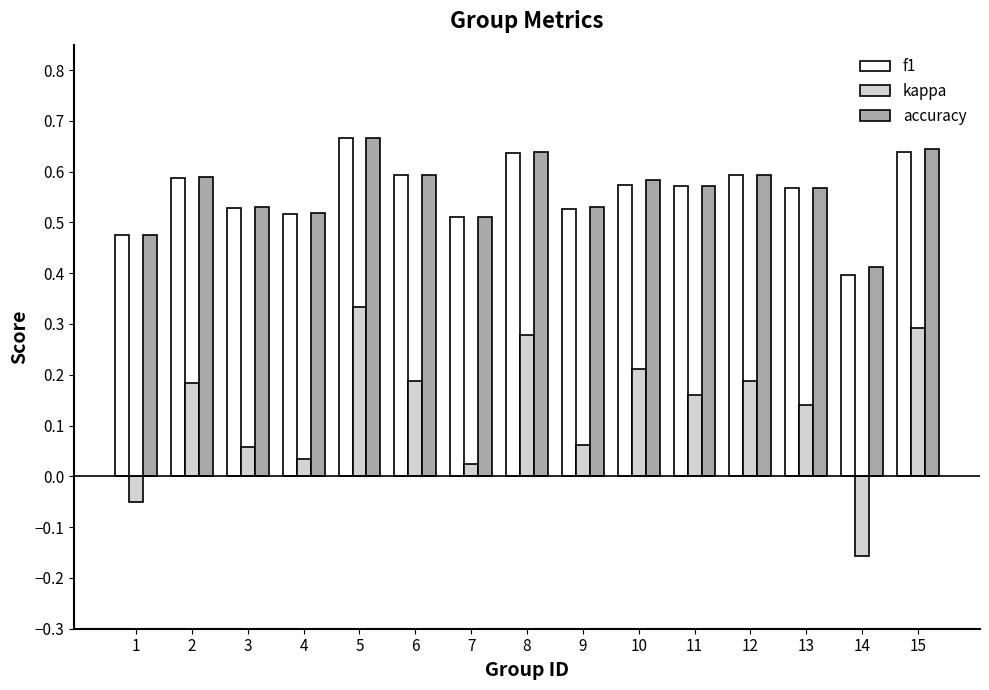

At which category does the chart reach its peak across all series?

5